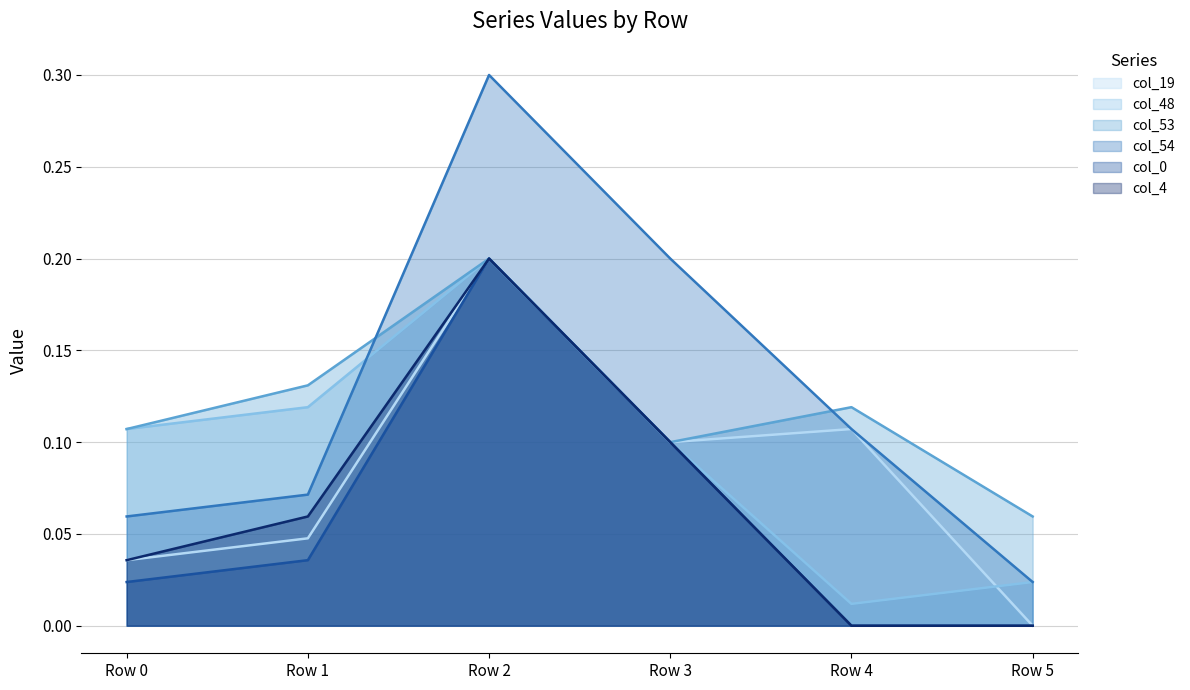

True or false: col_4 and col_54 cross at least once.

False